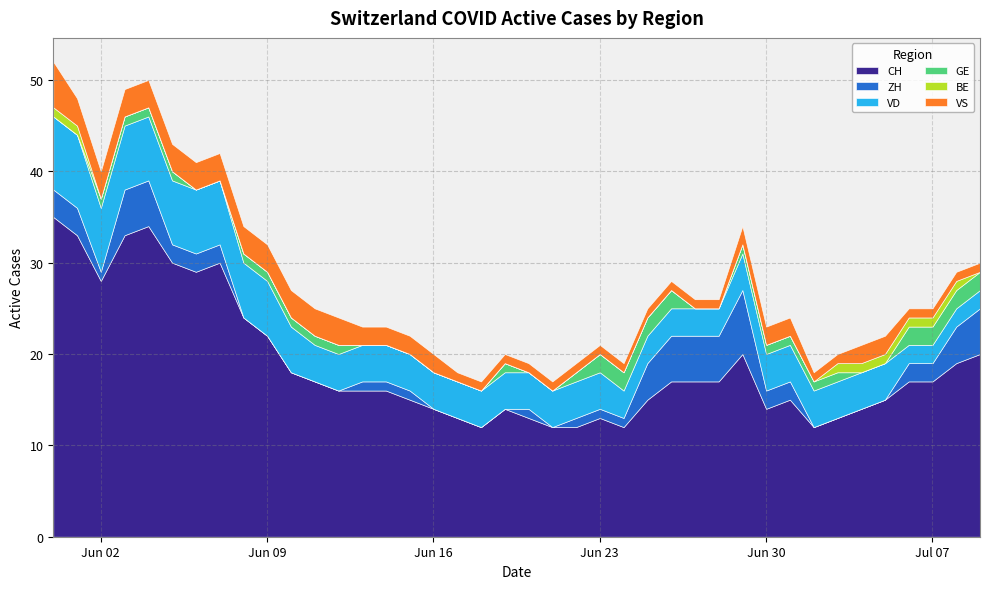

Reading left to right, transcribe all the data shown in this chart.

CH: 35	33	28	33	34	30	29	30	24	22	18	17	16	16	16	15	14	13	12	14	13	12	12	13	12	15	17	17	17	20	14	15	12	13	14	15	17	17	19	20
ZH: 3	3	1	5	5	2	2	2	0	0	0	0	0	1	1	1	0	0	0	0	1	0	1	1	1	4	5	5	5	7	2	2	0	0	0	0	2	2	4	5
VD: 8	8	7	7	7	7	7	7	6	6	5	4	4	4	4	4	4	4	4	4	4	4	4	4	3	3	3	3	3	4	4	4	4	4	4	4	2	2	2	2
GE: 0	0	1	1	1	1	0	0	1	1	1	1	1	0	0	0	0	0	0	1	0	0	1	2	2	2	2	0	0	1	1	1	1	1	0	0	2	2	2	2
BE: 1	1	0	0	0	0	0	0	0	0	0	0	0	0	0	0	0	0	0	0	0	0	0	0	0	0	0	0	0	0	0	0	0	1	1	1	1	1	1	0
VS: 5	3	3	3	3	3	3	3	3	3	3	3	3	2	2	2	2	1	1	1	1	1	1	1	1	1	1	1	1	2	2	2	1	1	2	2	1	1	1	1